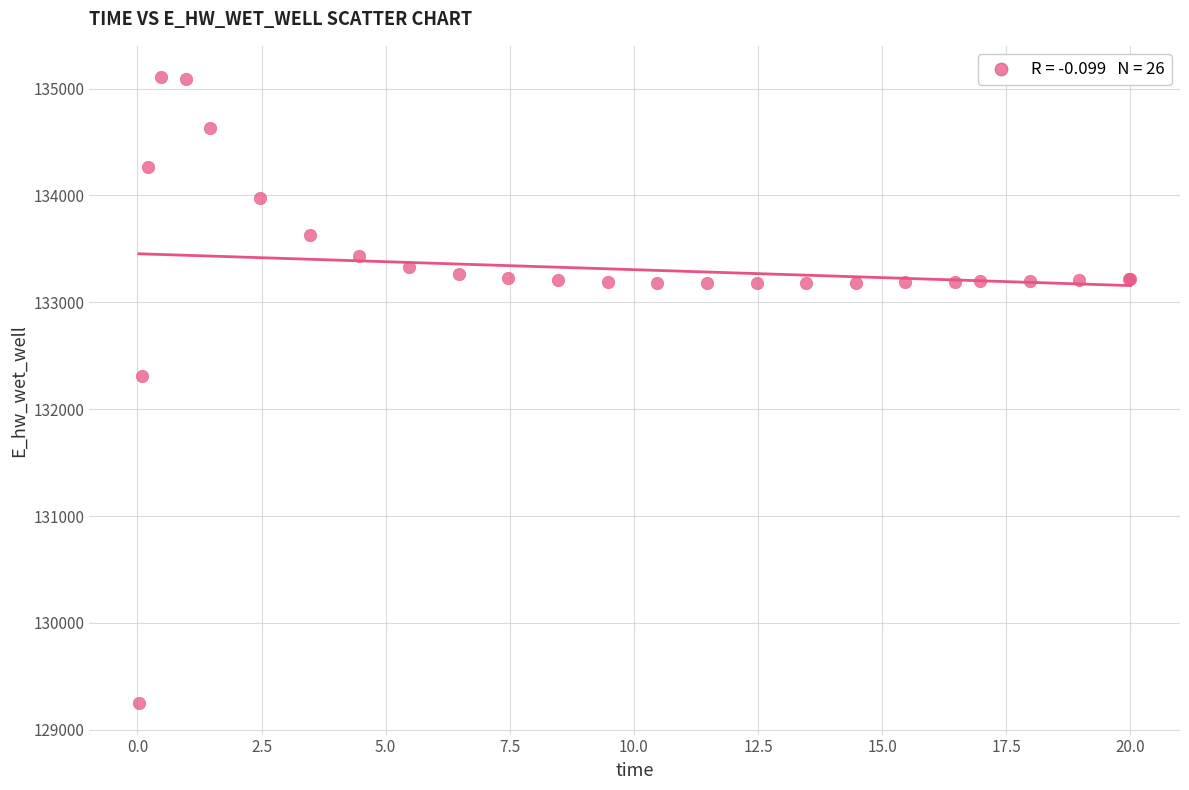

What Y value in the scatter plot is closest to 132177?

132306.3